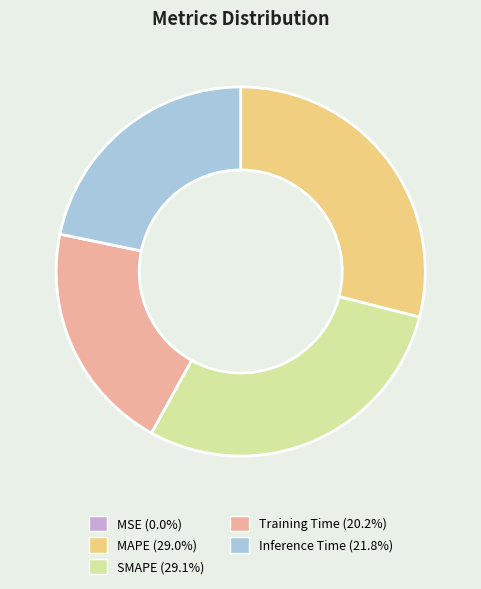

Combined, do MAPE and SMAPE account for over 50%?

Yes